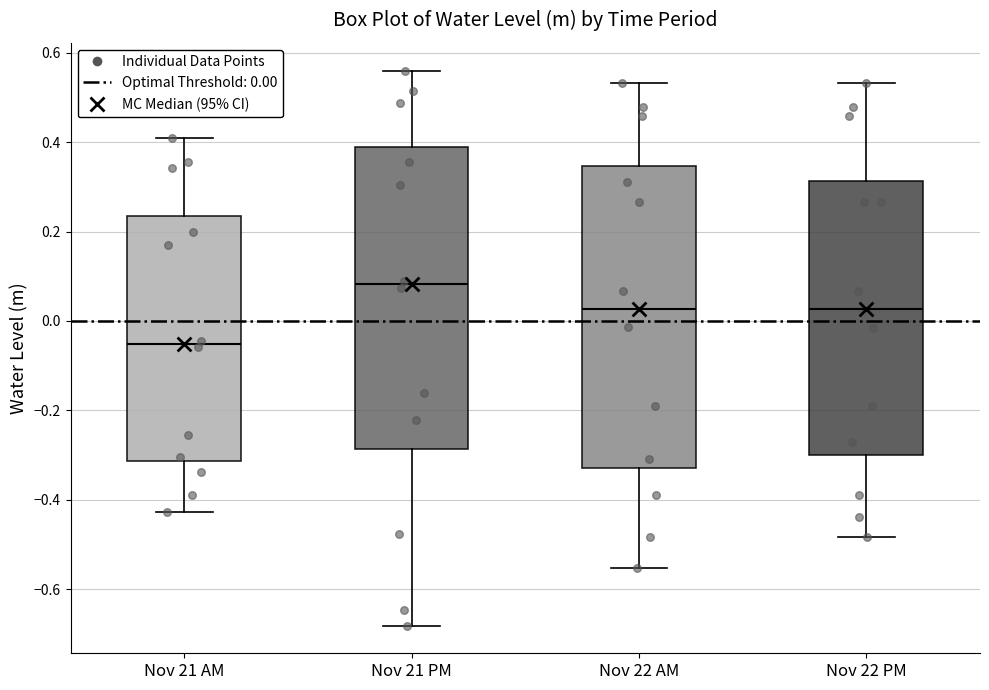

Where does the lower whisker of the box for Nov 22 AM end on the y-axis? The values are not printed on the chart, so give them approximately, as read against the axis.

-0.56